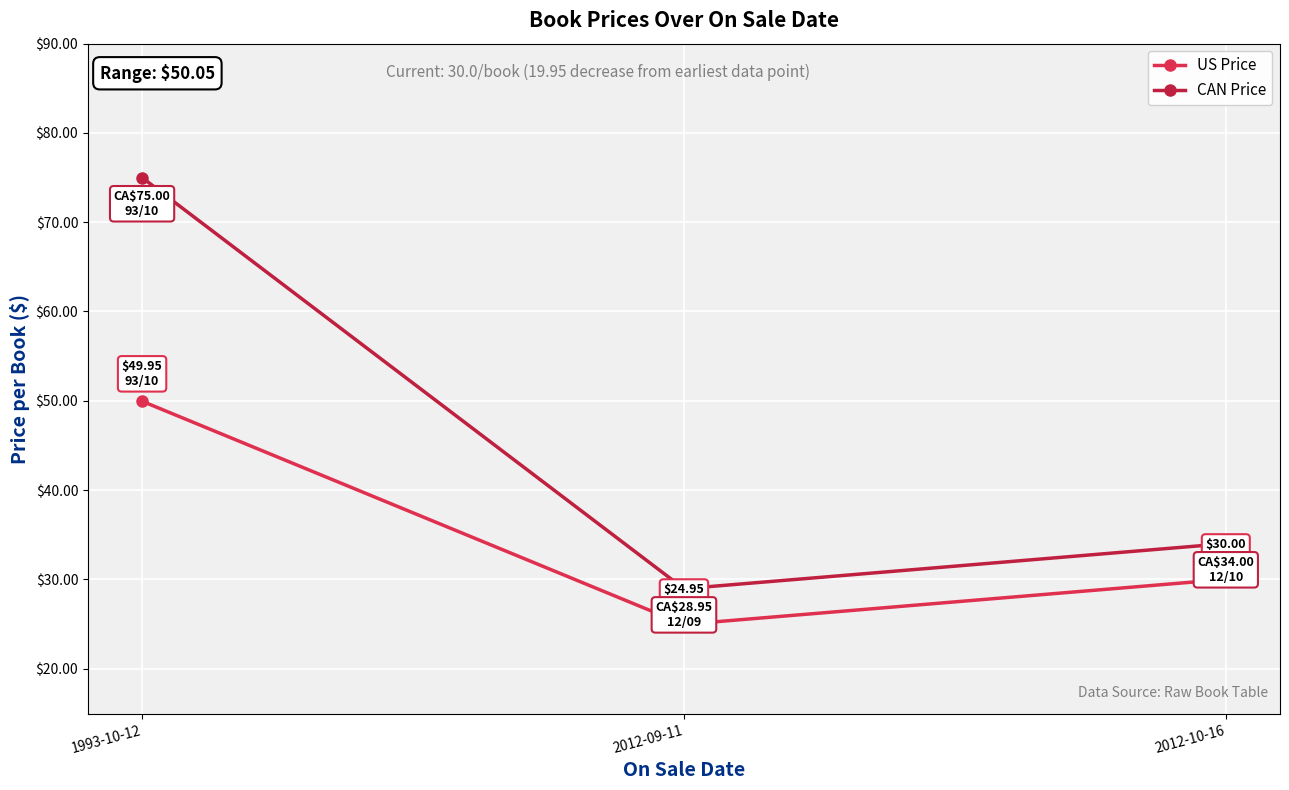

Which series has the largest range (max minus min)?

CAN Price